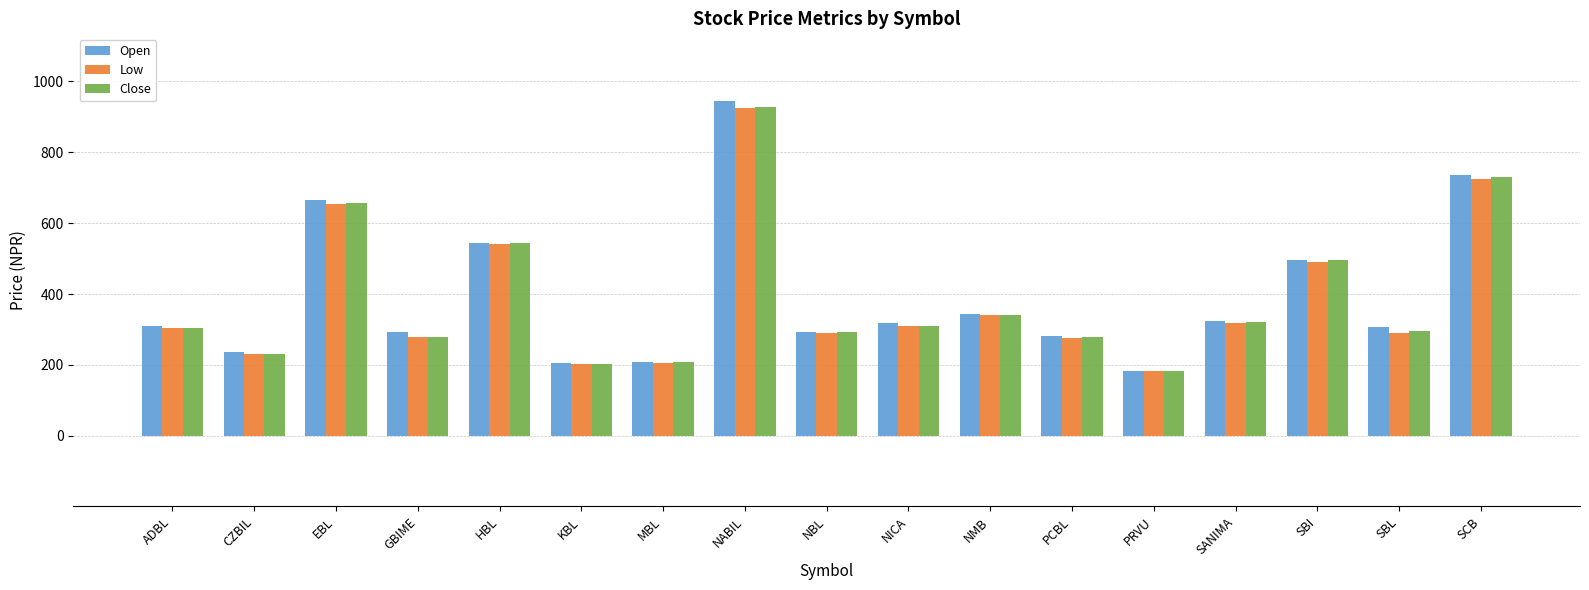

How many values in the Close series are below 305?

8